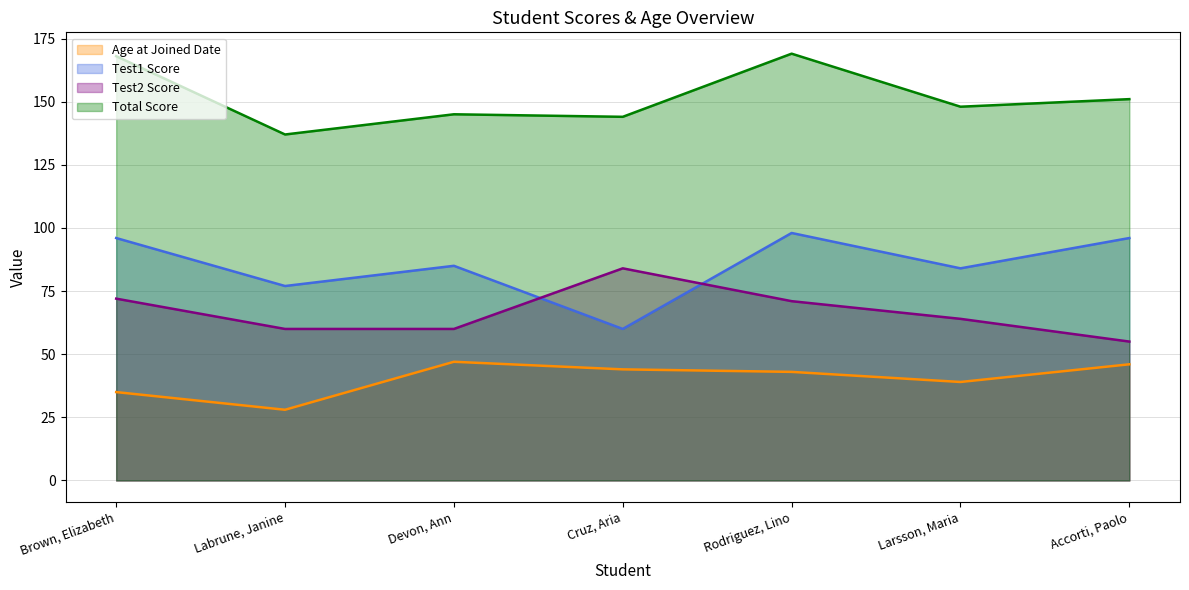

The Test2 Score series shows 103 at Labrune, Janine. True or false?

False